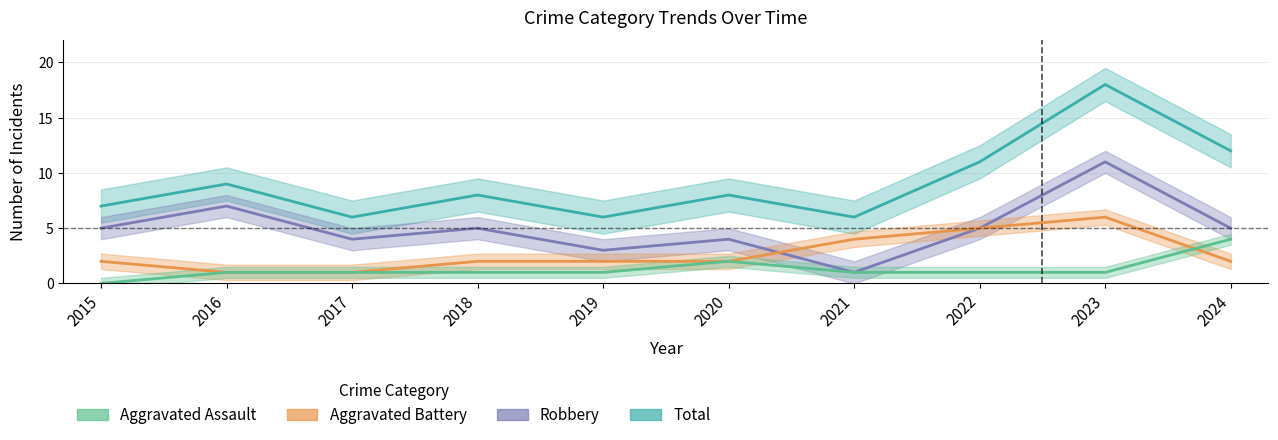

What is the value of the Robbery point at the 9th from the left?

11